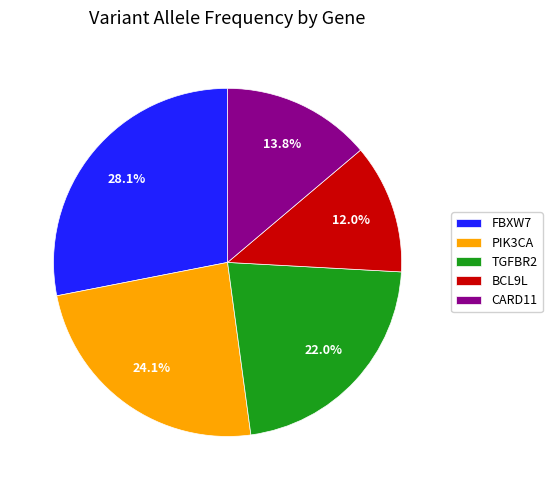

What is the smallest slice in the pie chart?

BCL9L